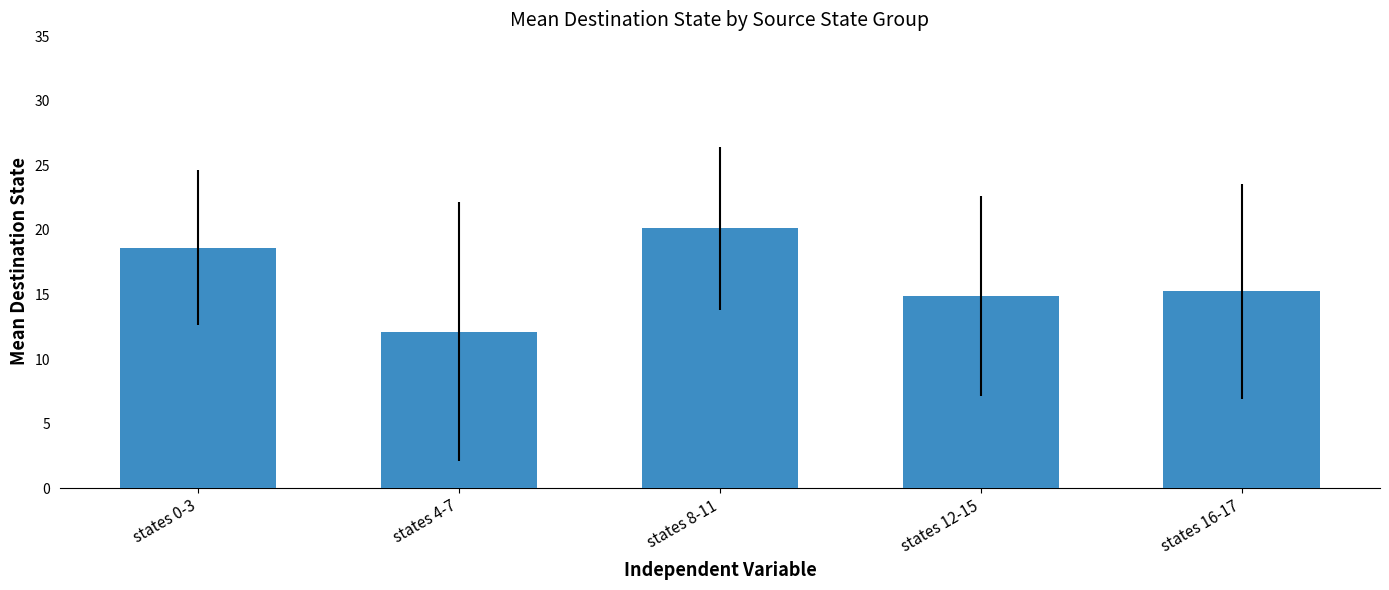

Are the bars horizontal?

No